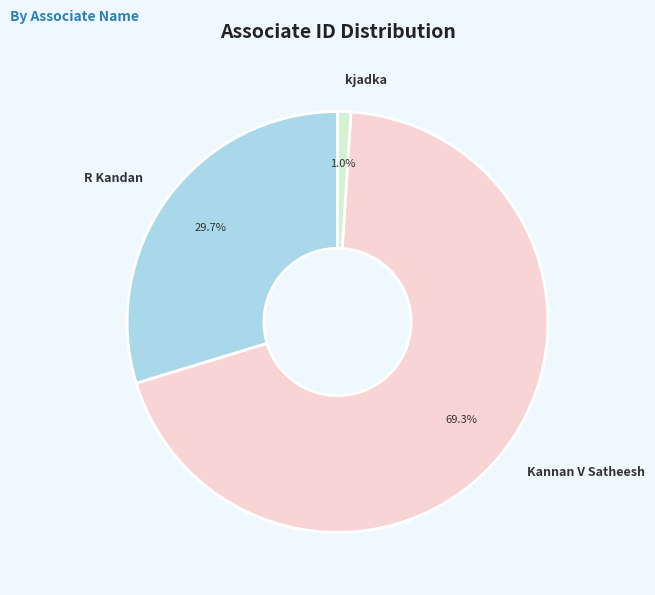

Rank the categories by value from lowest to highest.

kjadka, R Kandan, Kannan V Satheesh